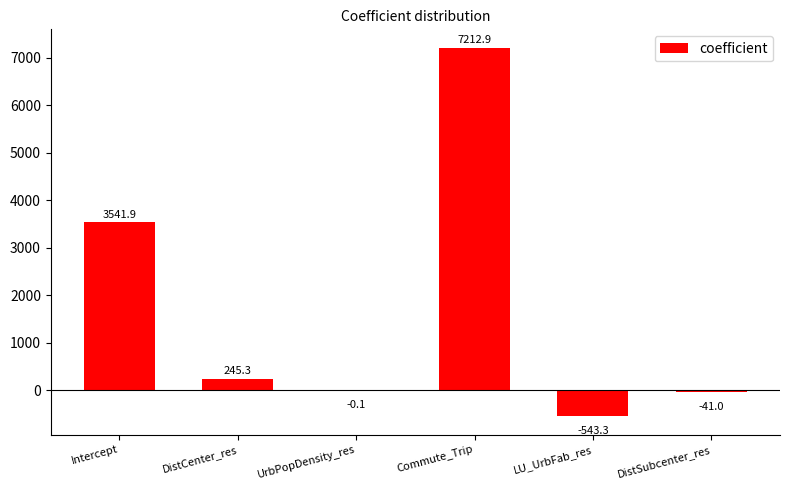

The chart shows a value of 11478.7 at Commute_Trip. True or false?

False